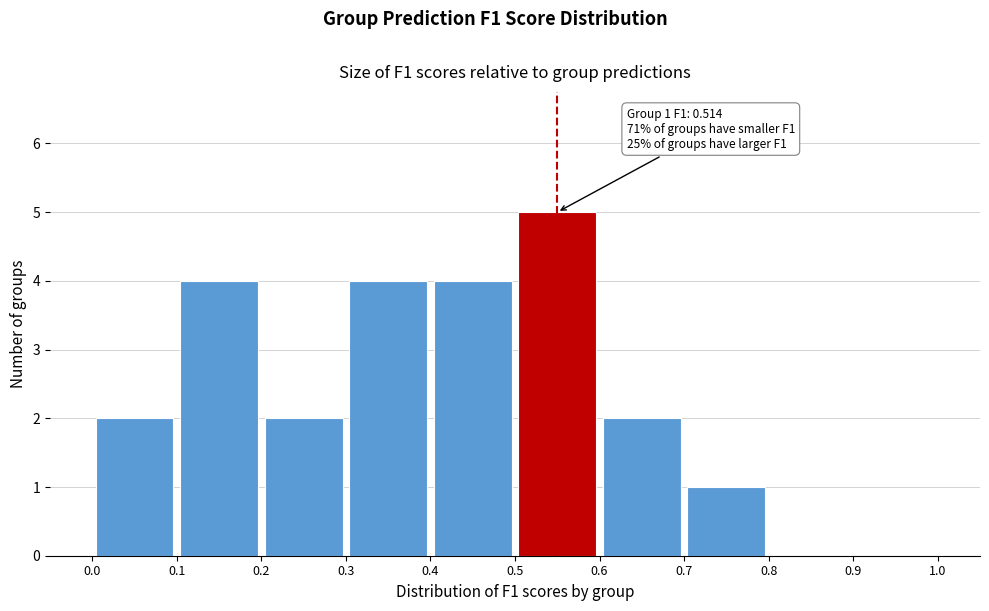

Over which range of the x-axis is the bar tallest?

0.5 to 0.6